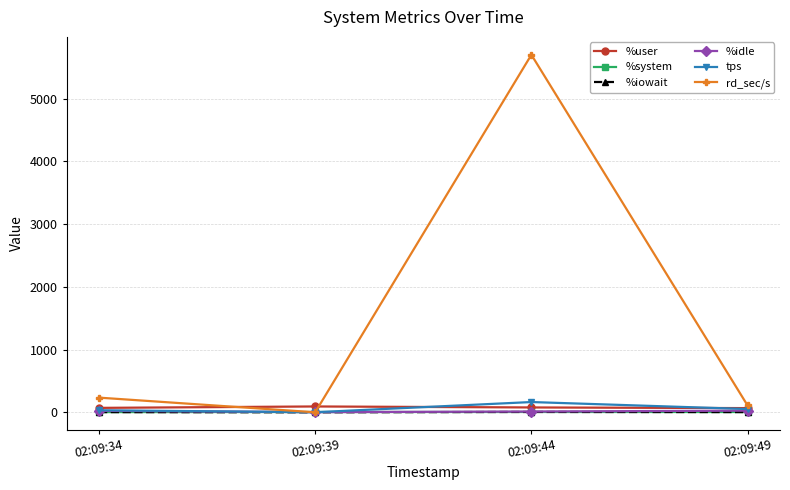

What is the difference between the rd_sec/s values at 02:09:39 and 02:09:49?

108.8